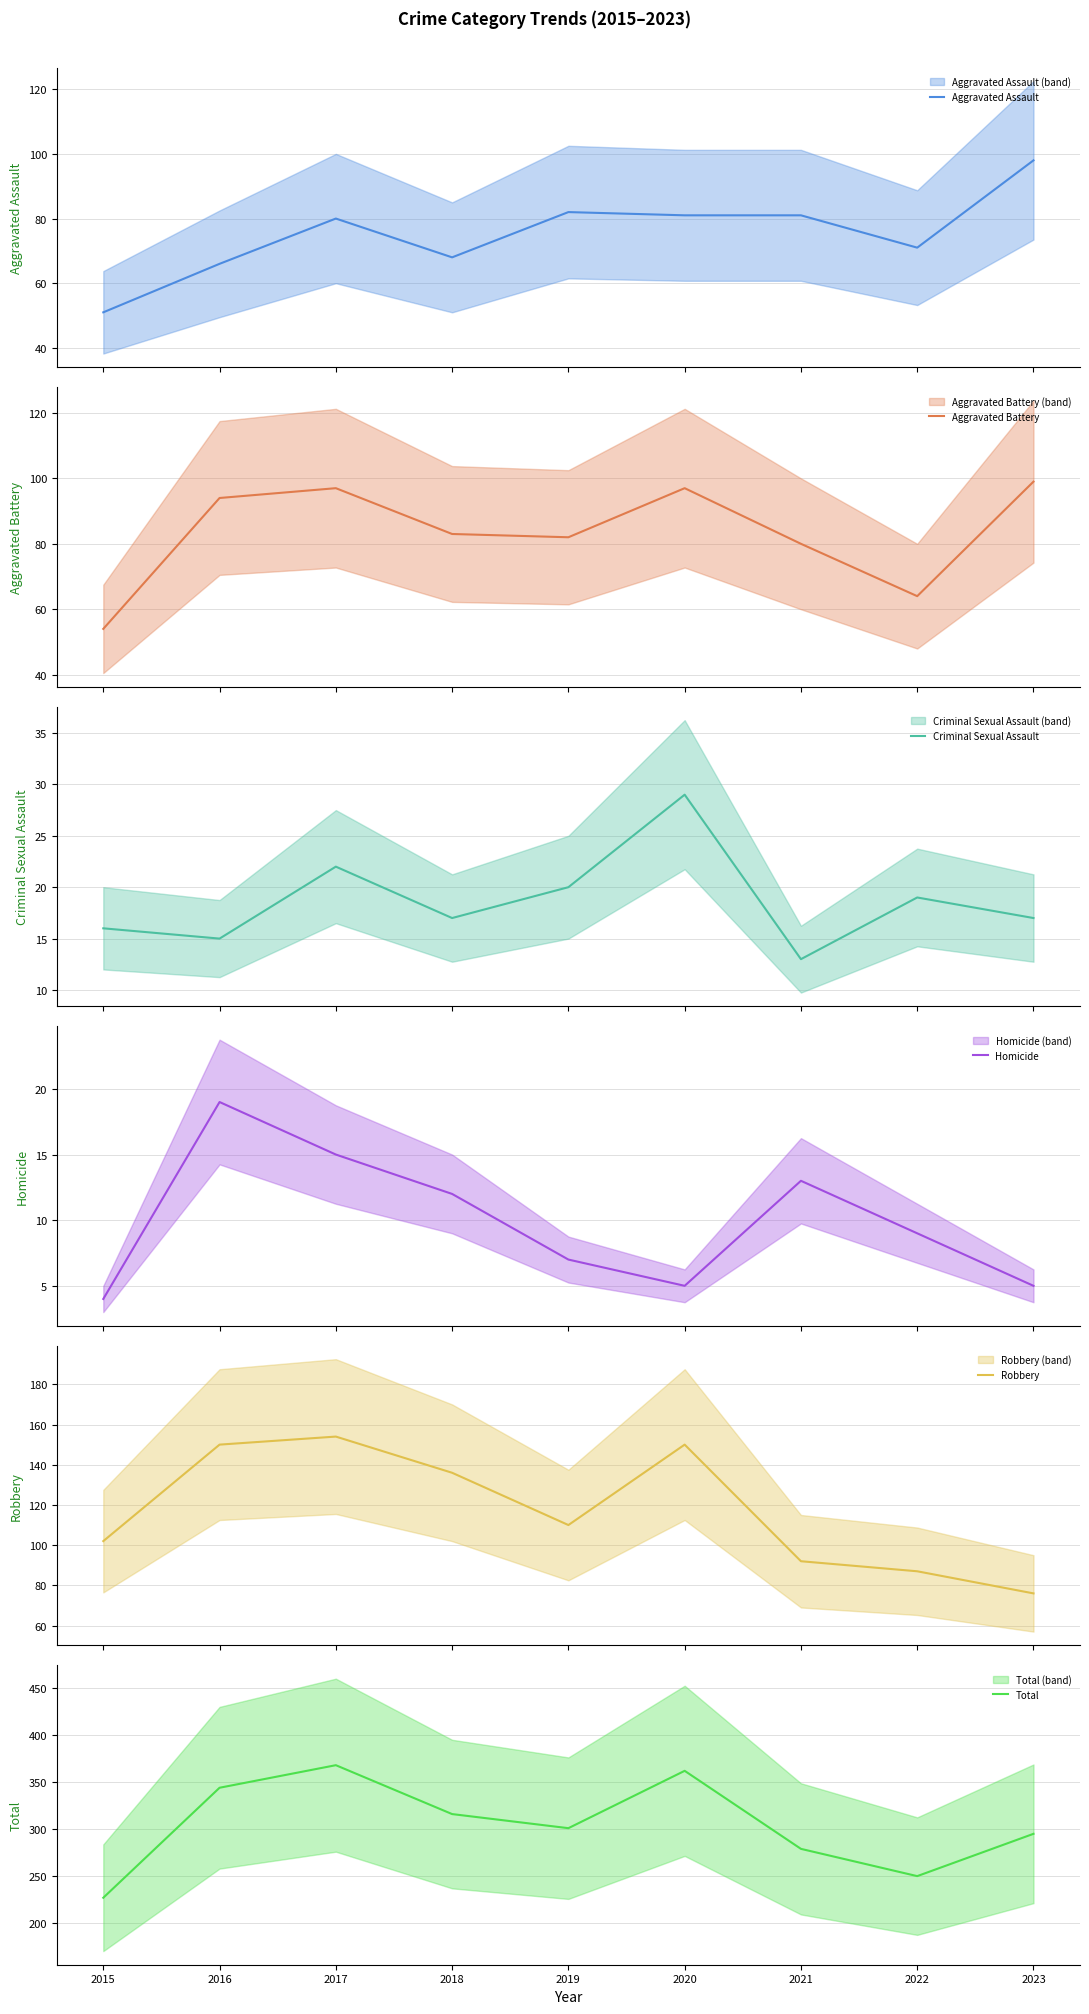

Between 2017 and 2018, which is larger?

2017